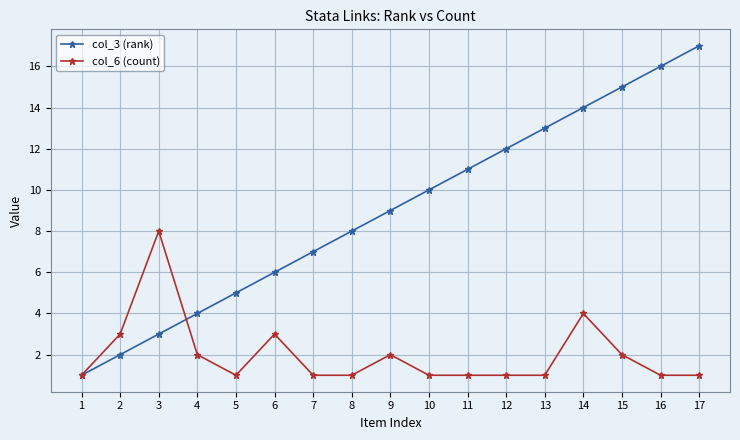

Reading right to left, extract all data points from this chart.

col_3 (rank): 17	16	15	14	13	12	11	10	9	8	7	6	5	4	3	2	1
col_6 (count): 1	1	2	4	1	1	1	1	2	1	1	3	1	2	8	3	1